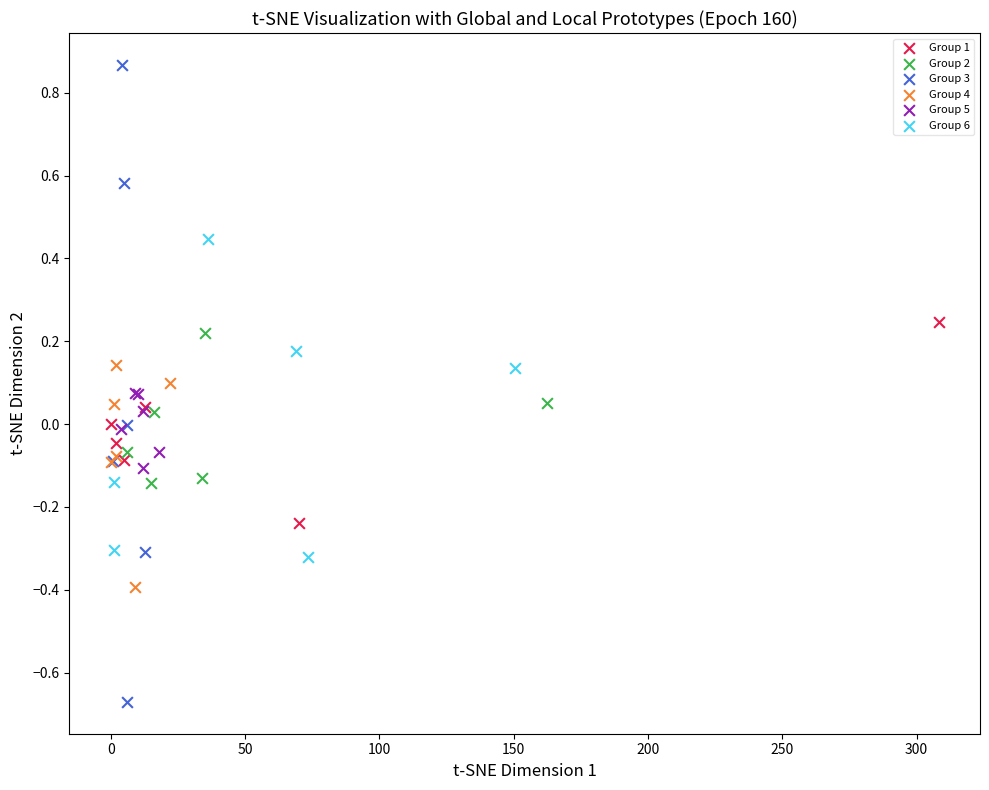

Which series has the largest Y range (max minus min)?

Group 3